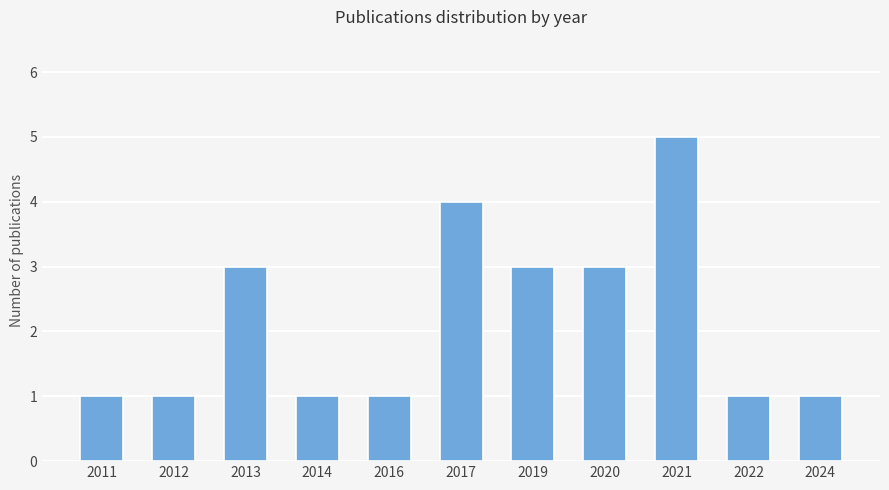

The value at 2022 is 1. True or false?

True